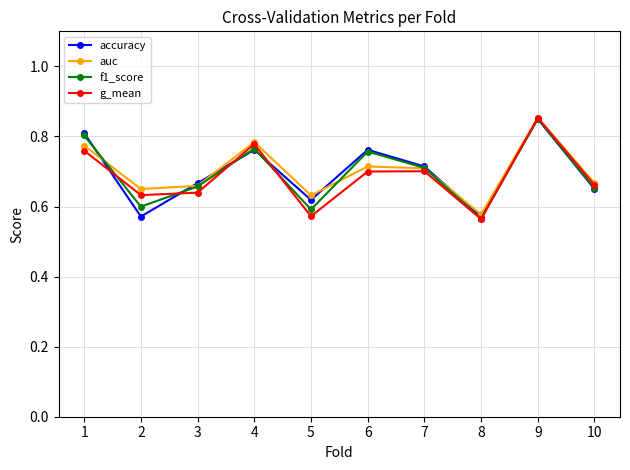

Which series ends up on top after the final intersection of accuracy and g_mean?

g_mean